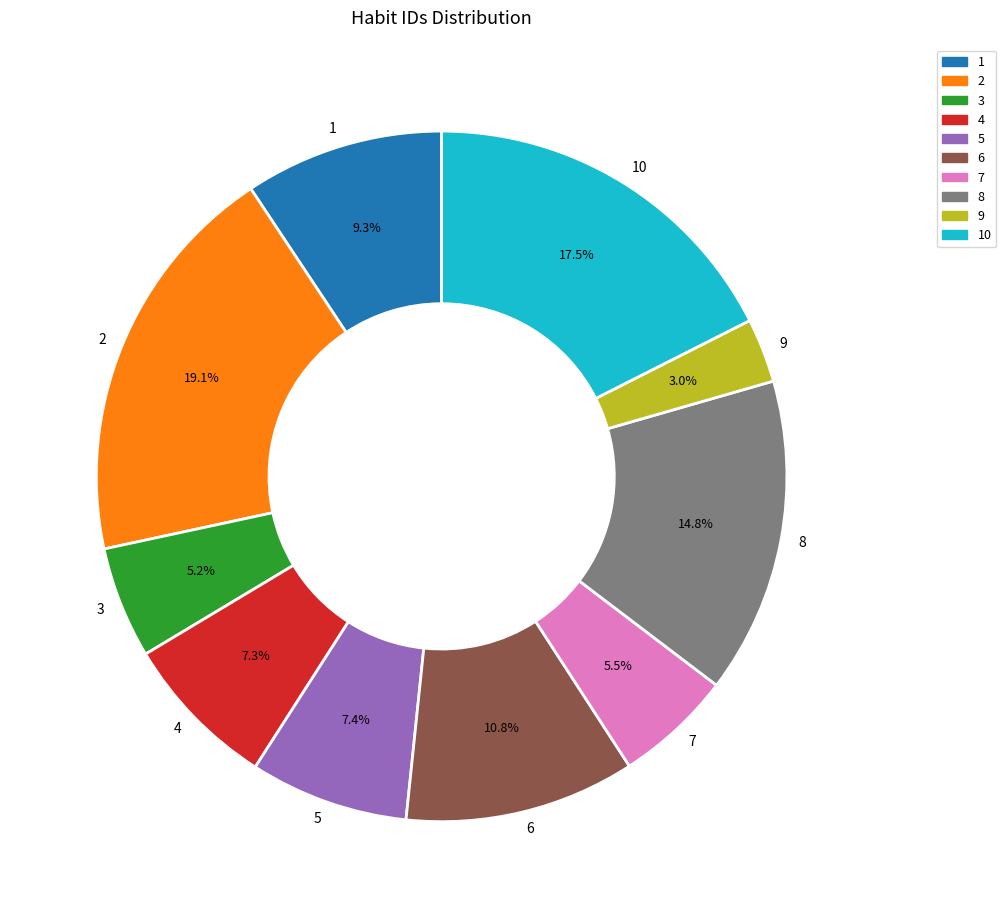

Which has a higher value, 5 or 10?

10